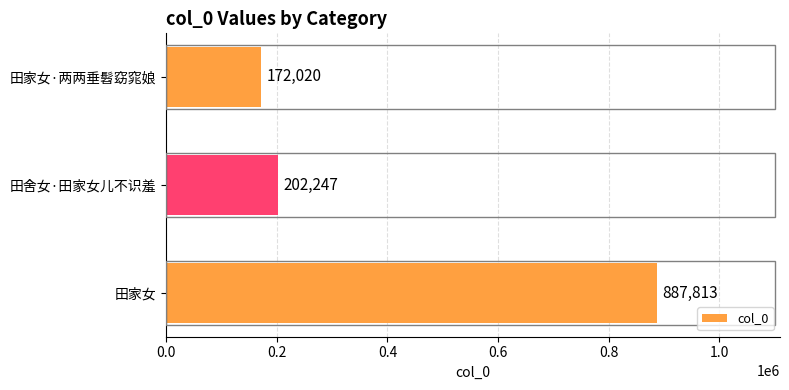

Are the bars horizontal?

Yes